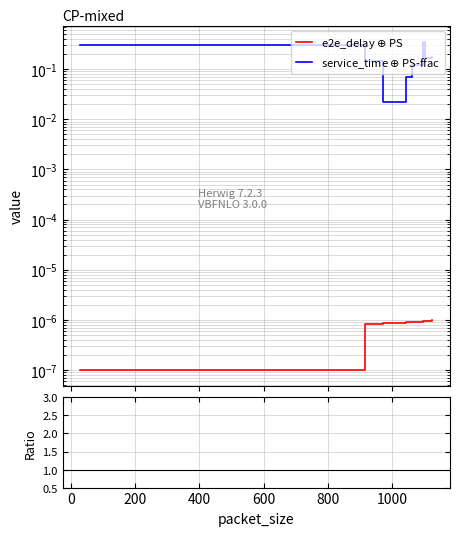

Reading left to right, extract all data points from this chart.

e2e_delay: 0.0	0.0	0.0	0.0	0.0	0.0	0.0	0.0
service_time: 0.3	0.1	0.0	0.1	0.1	0.3	0.2	0.2
ratio: 0.0	0.0	0.0	0.0	0.0	0.0	0.0	0.0